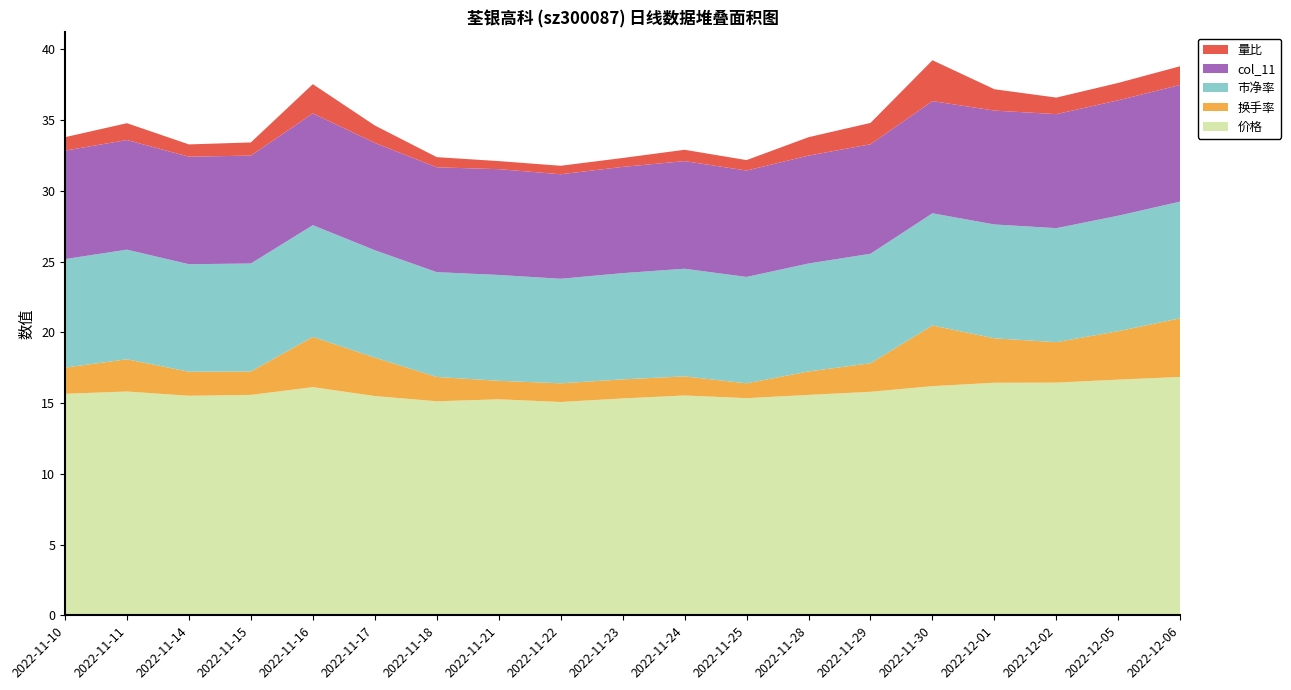

Reading right to left, extract all data points from this chart.

价格: 2022-12-06=16.9	2022-12-05=16.7	2022-12-02=16.4	2022-12-01=16.4	2022-11-30=16.2	2022-11-29=15.8	2022-11-28=15.6	2022-11-25=15.3	2022-11-24=15.5	2022-11-23=15.3	2022-11-22=15.1	2022-11-21=15.3	2022-11-18=15.1	2022-11-17=15.5	2022-11-16=16.1	2022-11-15=15.6	2022-11-14=15.5	2022-11-11=15.8	2022-11-10=15.7
换手率: 2022-12-06=4.2	2022-12-05=3.4	2022-12-02=2.9	2022-12-01=3.1	2022-11-30=4.3	2022-11-29=2.0	2022-11-28=1.7	2022-11-25=1.1	2022-11-24=1.4	2022-11-23=1.4	2022-11-22=1.3	2022-11-21=1.3	2022-11-18=1.7	2022-11-17=2.7	2022-11-16=3.5	2022-11-15=1.7	2022-11-14=1.7	2022-11-11=2.3	2022-11-10=1.9
市净率: 2022-12-06=8.2	2022-12-05=8.2	2022-12-02=8.1	2022-12-01=8.1	2022-11-30=7.9	2022-11-29=7.7	2022-11-28=7.6	2022-11-25=7.5	2022-11-24=7.6	2022-11-23=7.5	2022-11-22=7.4	2022-11-21=7.5	2022-11-18=7.4	2022-11-17=7.6	2022-11-16=7.9	2022-11-15=7.6	2022-11-14=7.6	2022-11-11=7.8	2022-11-10=7.7
col_11: 2022-12-06=8.2	2022-12-05=8.2	2022-12-02=8.1	2022-12-01=8.1	2022-11-30=7.9	2022-11-29=7.7	2022-11-28=7.6	2022-11-25=7.5	2022-11-24=7.6	2022-11-23=7.5	2022-11-22=7.4	2022-11-21=7.5	2022-11-18=7.4	2022-11-17=7.6	2022-11-16=7.9	2022-11-15=7.6	2022-11-14=7.6	2022-11-11=7.8	2022-11-10=7.7
量比: 2022-12-06=1.3	2022-12-05=1.2	2022-12-02=1.2	2022-12-01=1.5	2022-11-30=2.9	2022-11-29=1.5	2022-11-28=1.3	2022-11-25=0.7	2022-11-24=0.8	2022-11-23=0.6	2022-11-22=0.6	2022-11-21=0.6	2022-11-18=0.7	2022-11-17=1.2	2022-11-16=2.1	2022-11-15=0.9	2022-11-14=0.9	2022-11-11=1.2	2022-11-10=0.9